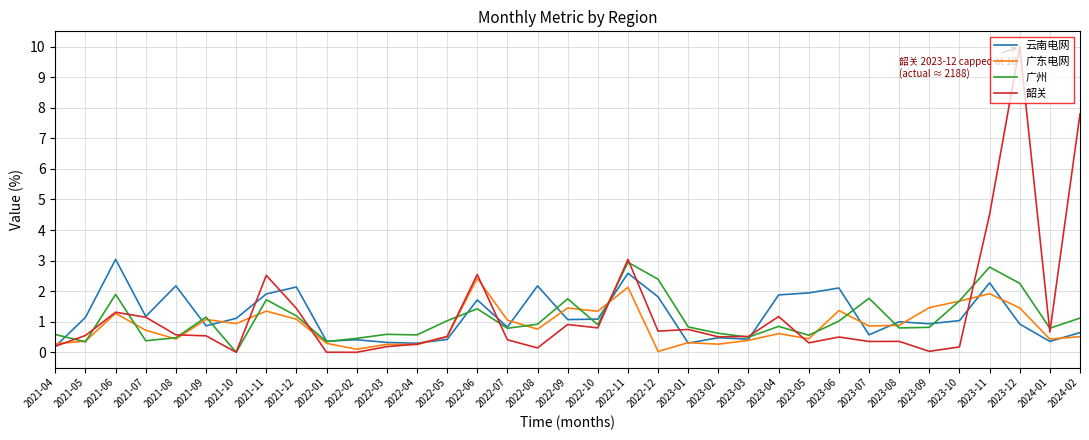

Rank the series by their average value, from highest to lowest.

韶关, 云南电网, 广州, 广东电网